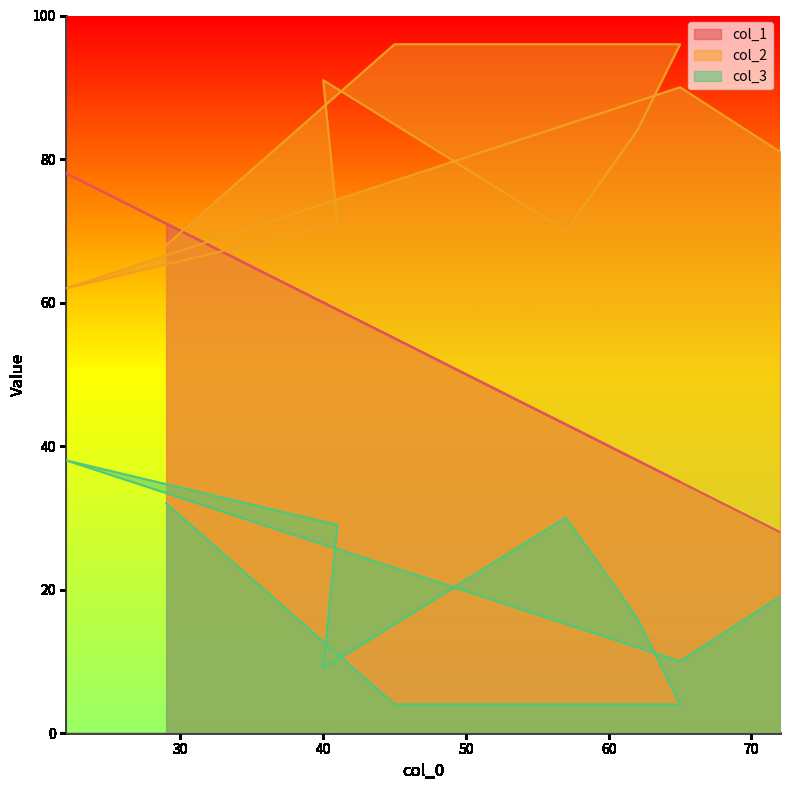

What are all the series names shown in the legend?

col_1, col_2, col_3